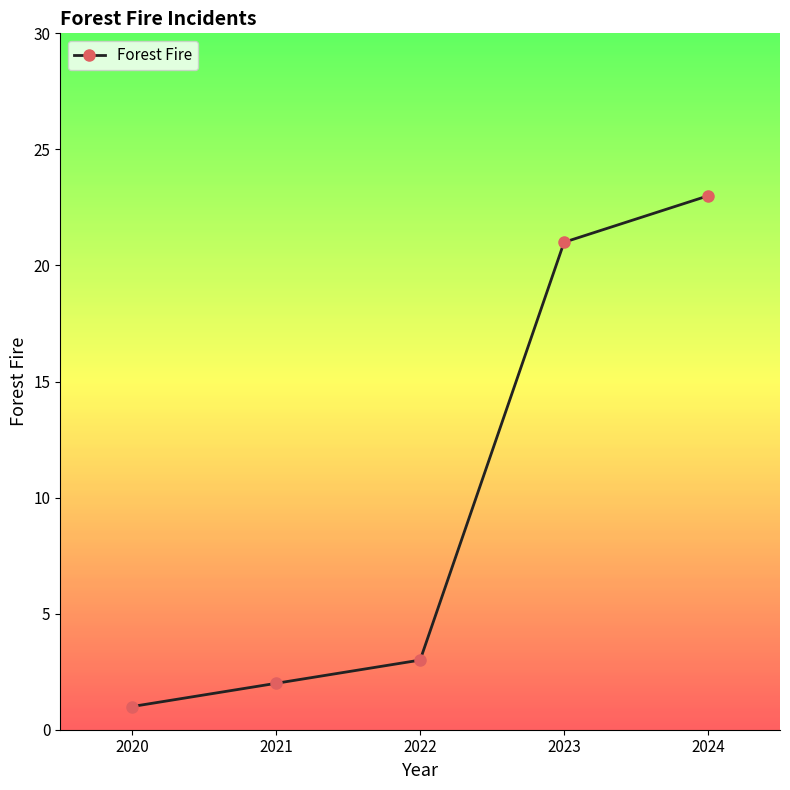

What is the value of the 4th point from the left?

21